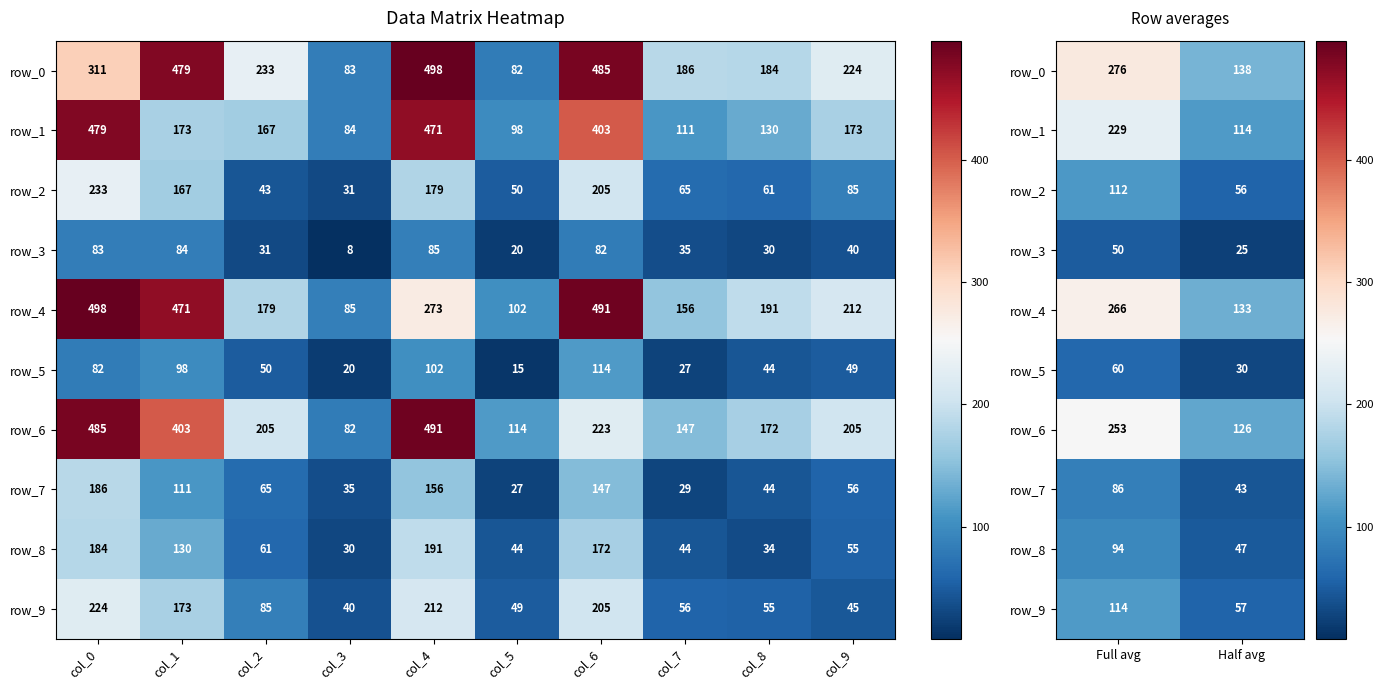

Which has a higher value, Full avg or Half avg?

Full avg